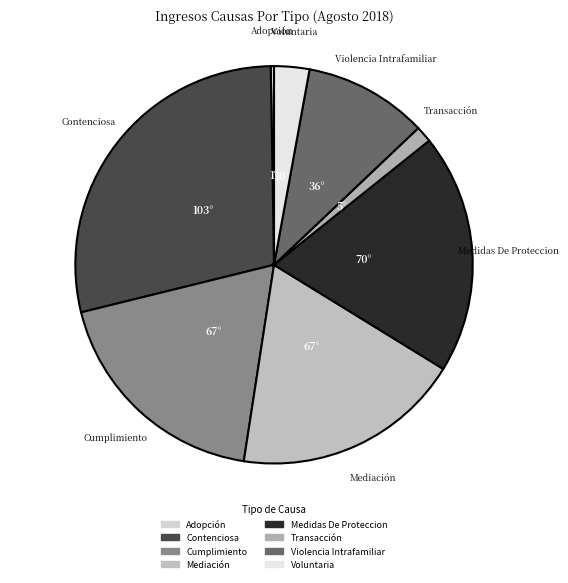

Is there a majority slice in this chart?

No